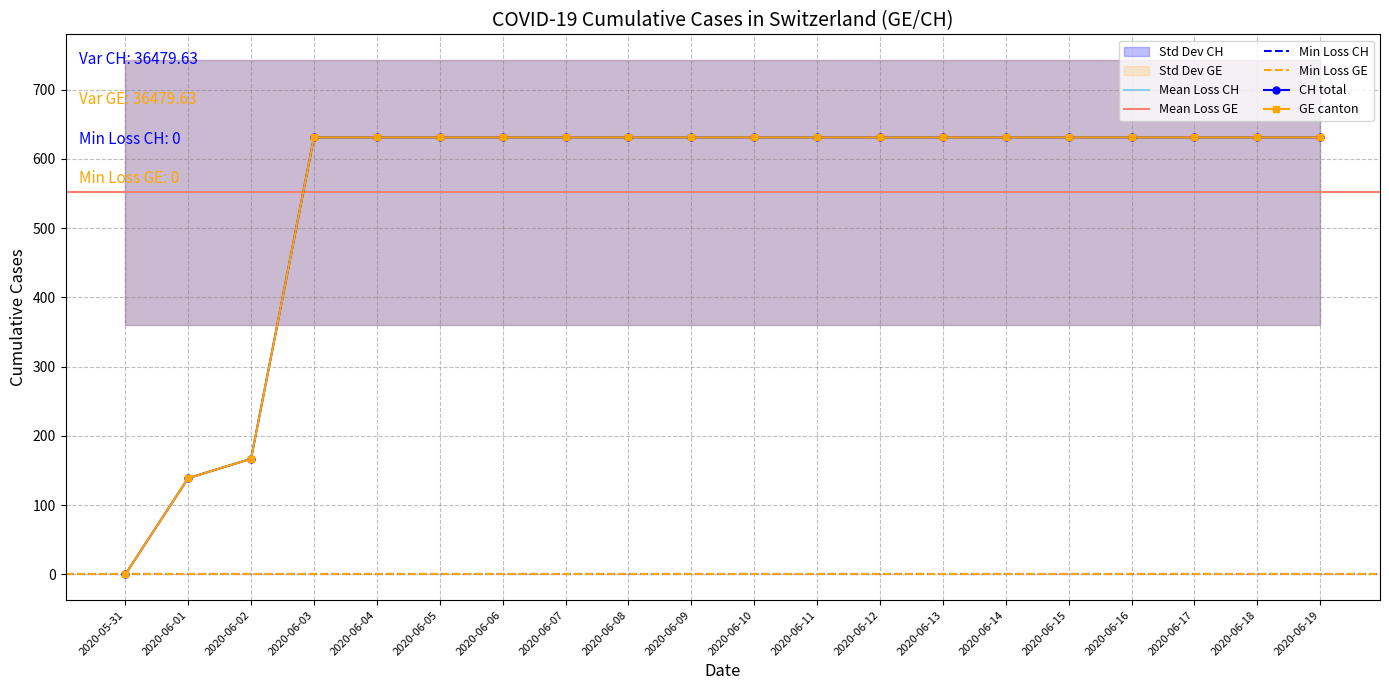

Reading left to right, list all the values displayed in this chart.

0	139	167	631	631	631	631	631	631	631	631	631	631	631	631	631	631	631	631	631